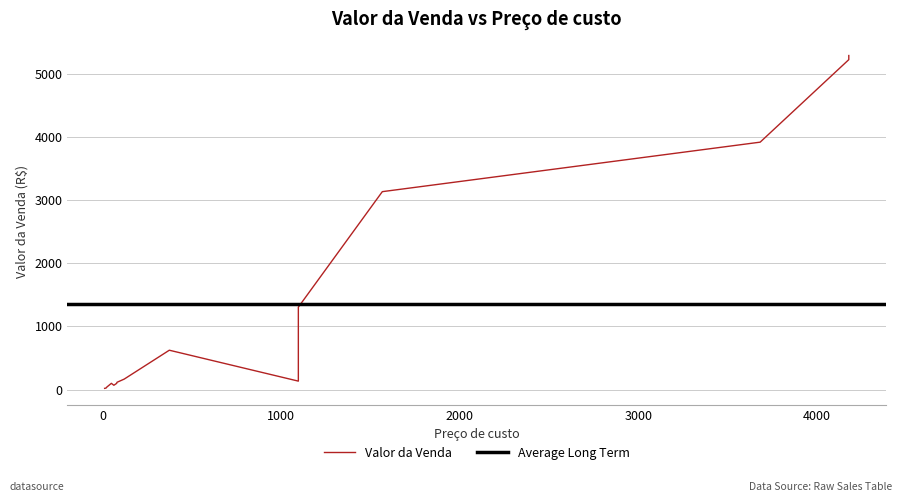

How many data points in Valor da Venda are above 135?

7